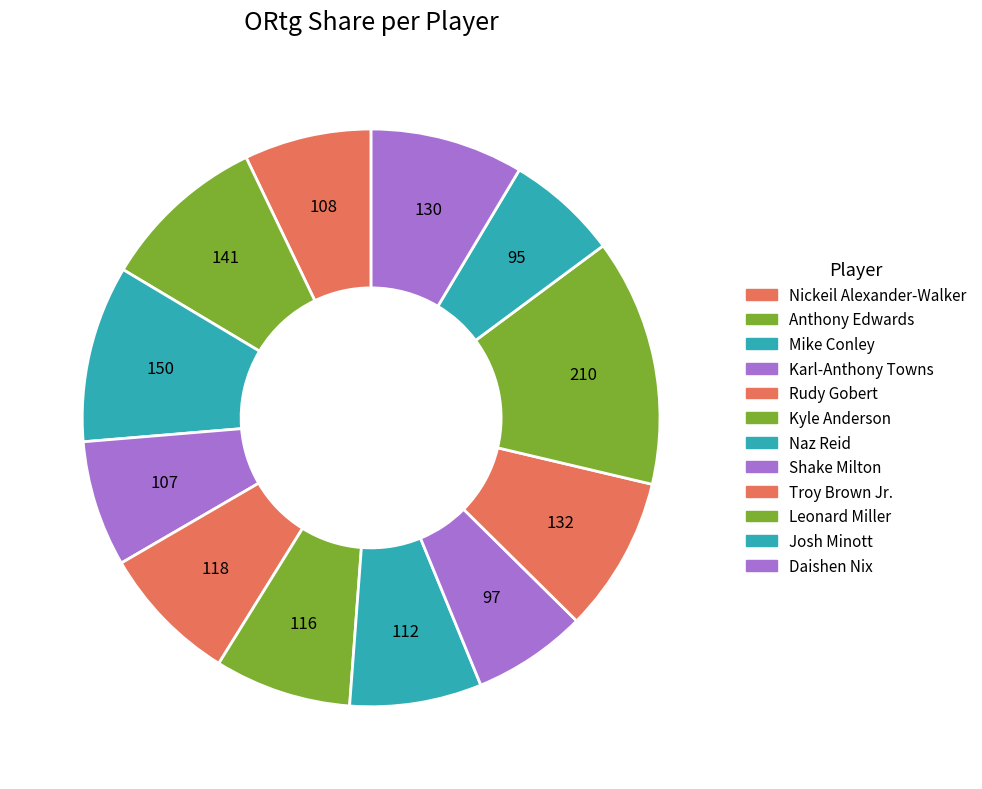

What percentage do Troy Brown Jr. and Naz Reid together represent?

16.1%